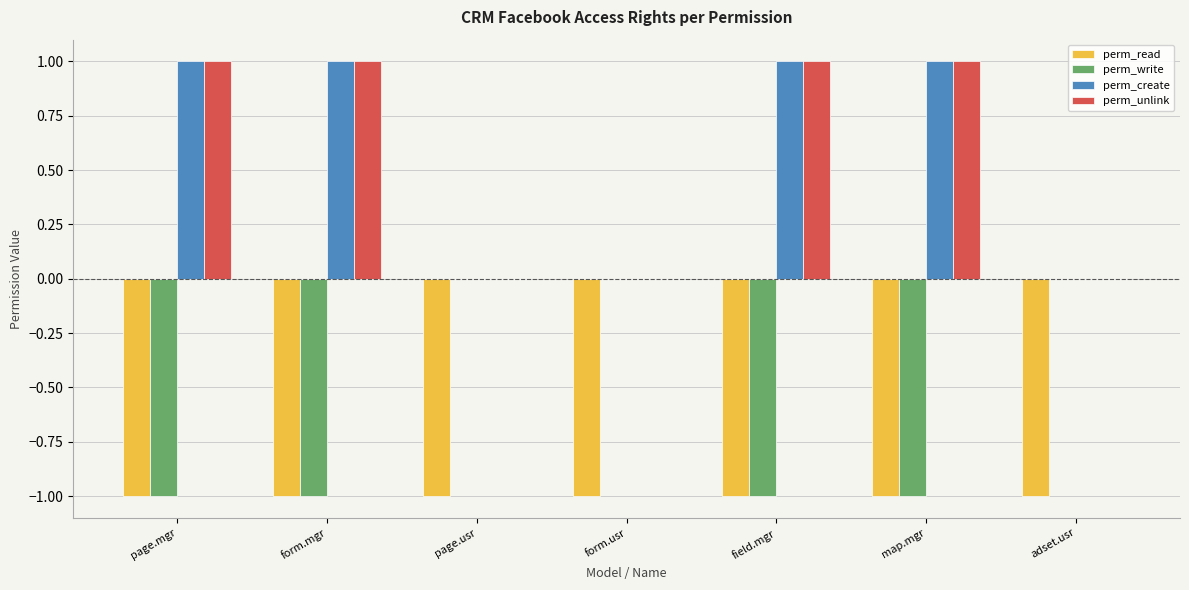

The value of perm_read at map.mgr is -1. True or false?

True